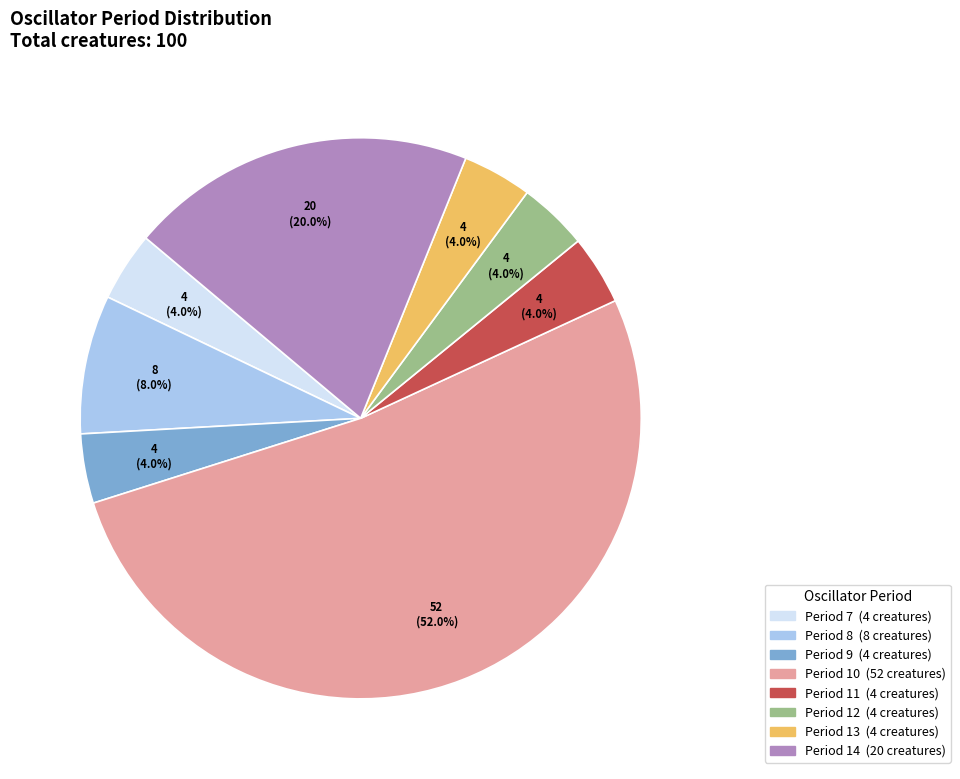

Is there a majority slice in this chart?

Yes